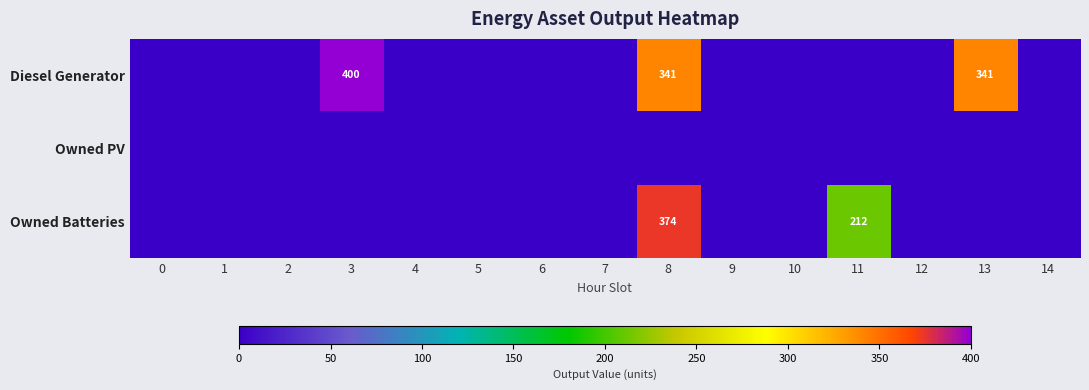

The Owned Batteries series shows 374 at 8. True or false?

True